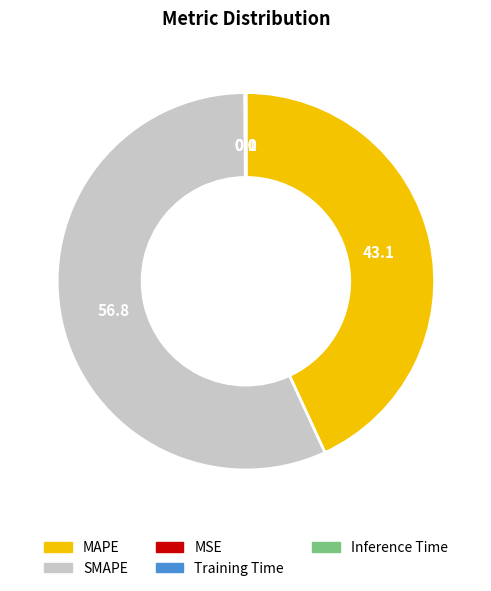

Which slice is the largest?

SMAPE